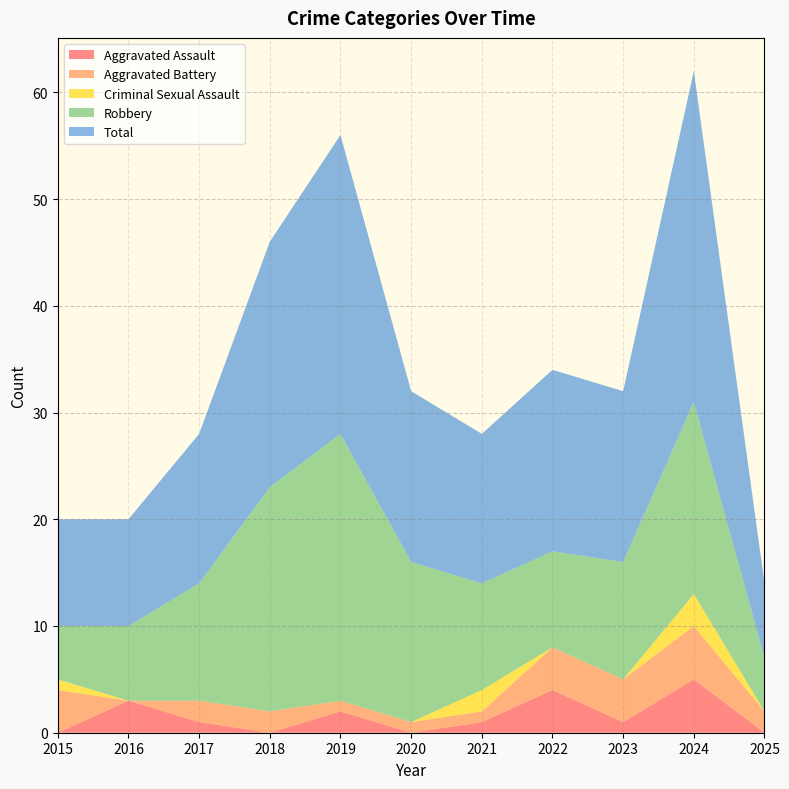

Reading right to left, what are all the values shown in this chart?

Aggravated Assault: 0	5	1	4	1	0	2	0	1	3	0
Aggravated Battery: 2	5	4	4	1	1	1	2	2	0	4
Criminal Sexual Assault: 0	3	0	0	2	0	0	0	0	0	1
Robbery: 5	18	11	9	10	15	25	21	11	7	5
Total: 7	31	16	17	14	16	28	23	14	10	10